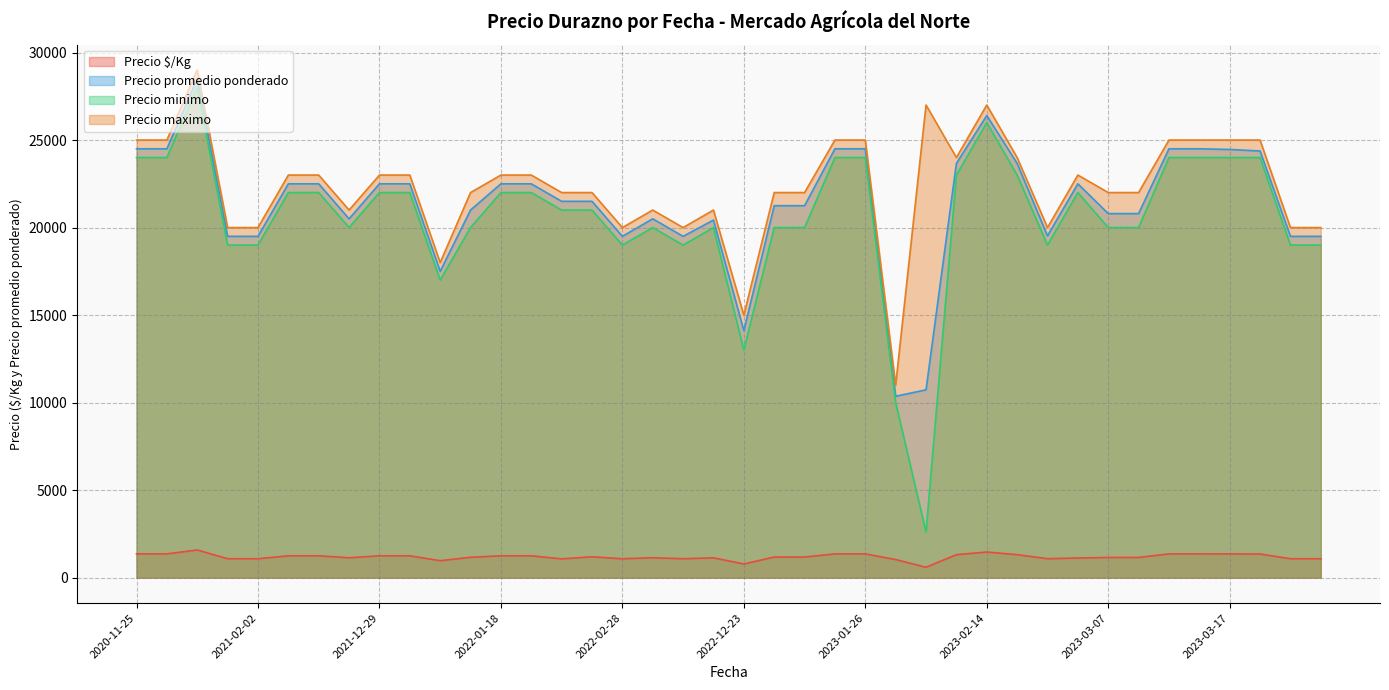

At which label is Precio maximo closest to 20000?

2022-03-10